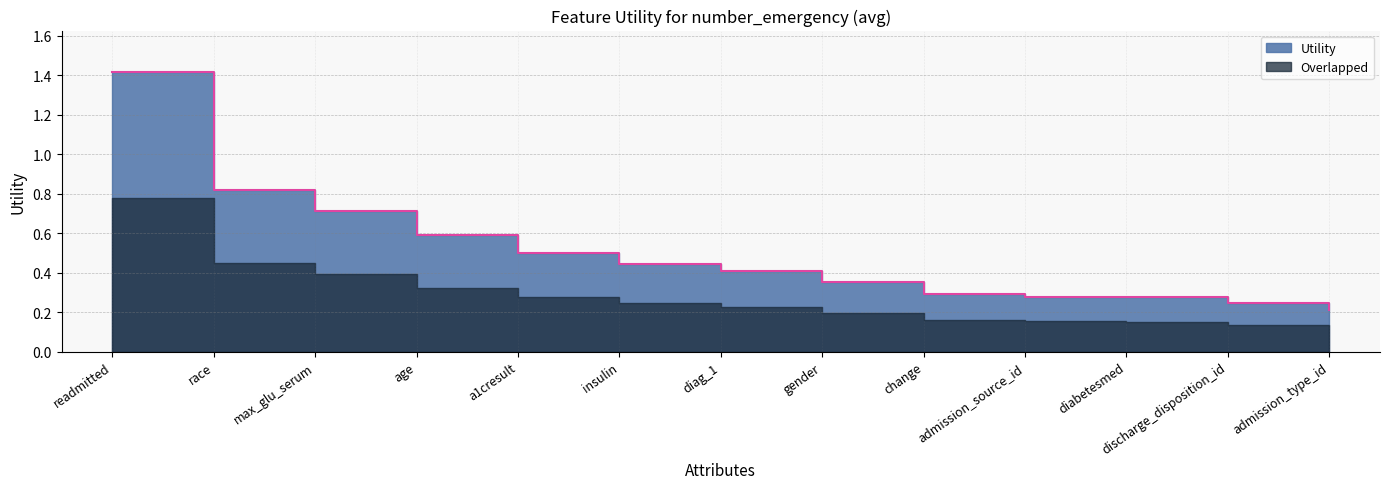

True or false: the data shows 0.3 at diabetesmed.

True